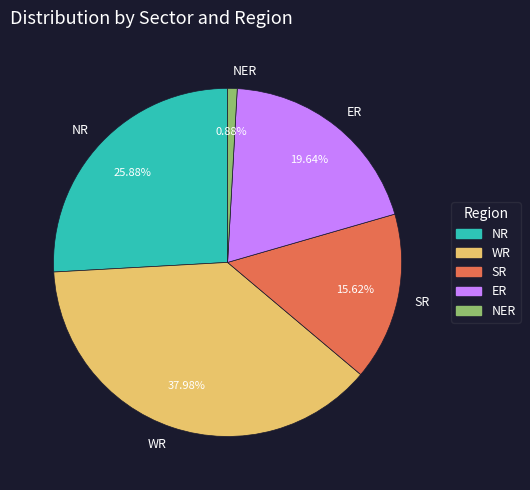

Which slice is the smallest?

NER